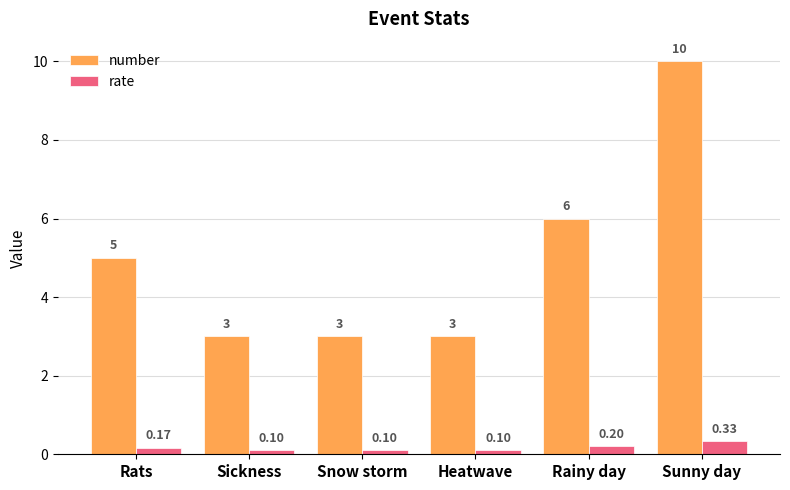

Rank the series by their average value, from highest to lowest.

number, rate